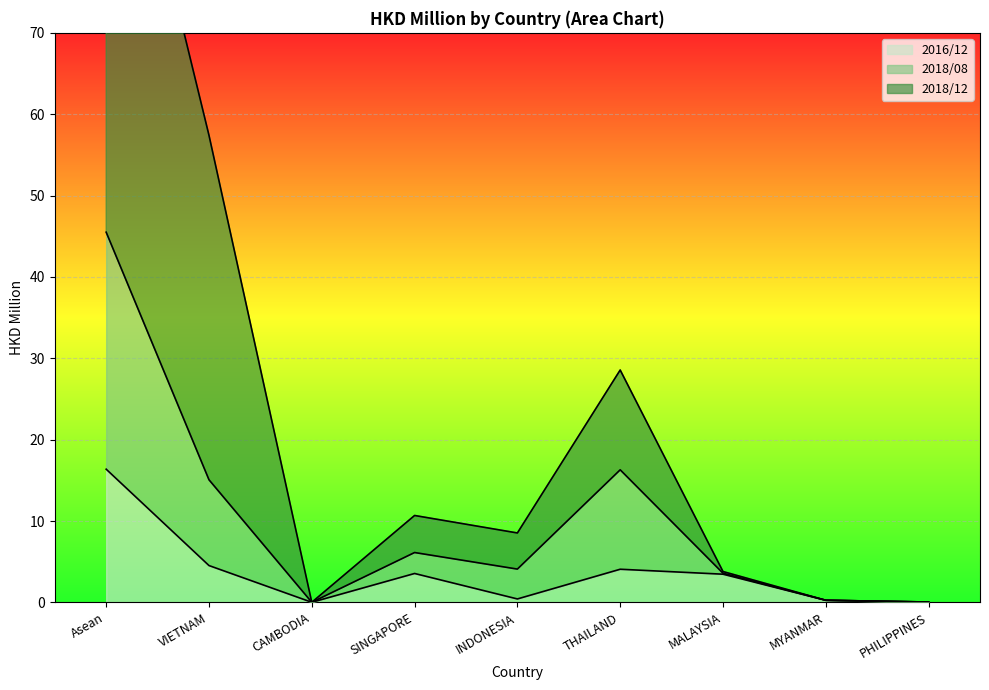

In 201612, how many points are higher than both neighbors (excluding endpoints)?

2